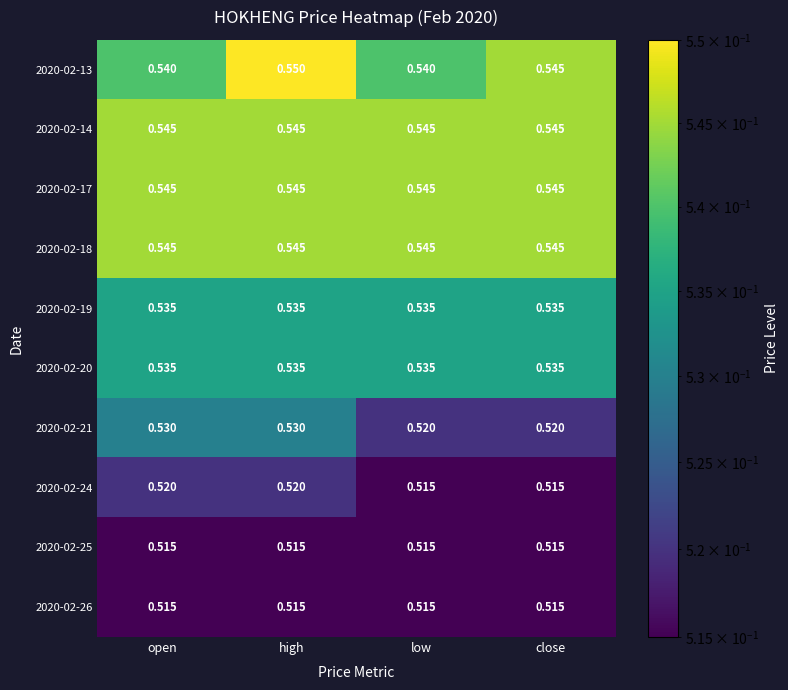

At which category is the sum across all series the highest?

high